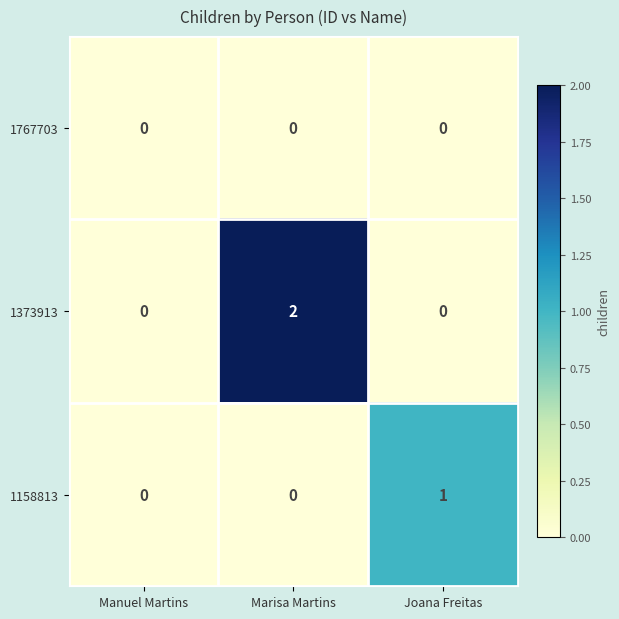

Which series has the largest total across all categories?

1373913